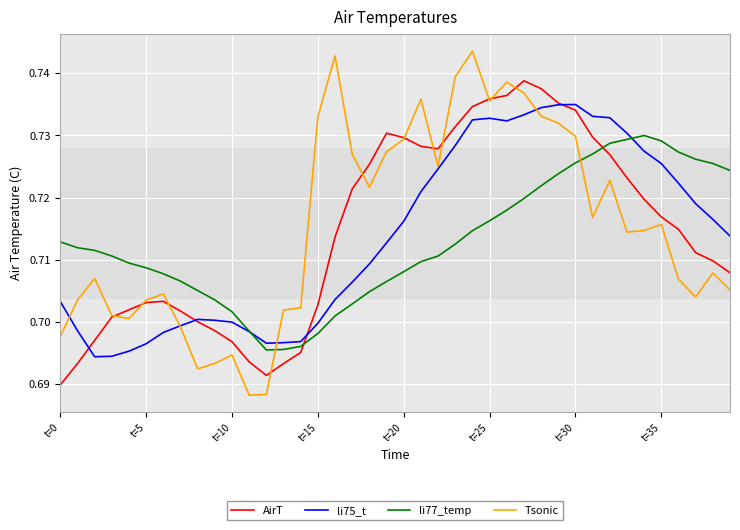

After their last crossing, which series has the higher values: AirT or Tsonic?

AirT